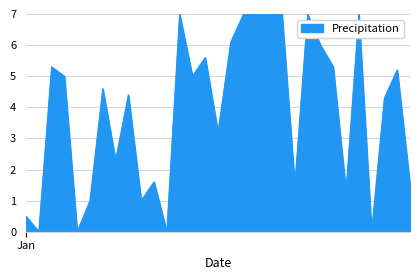

What is the difference between the maximum and minimum values?

7.0